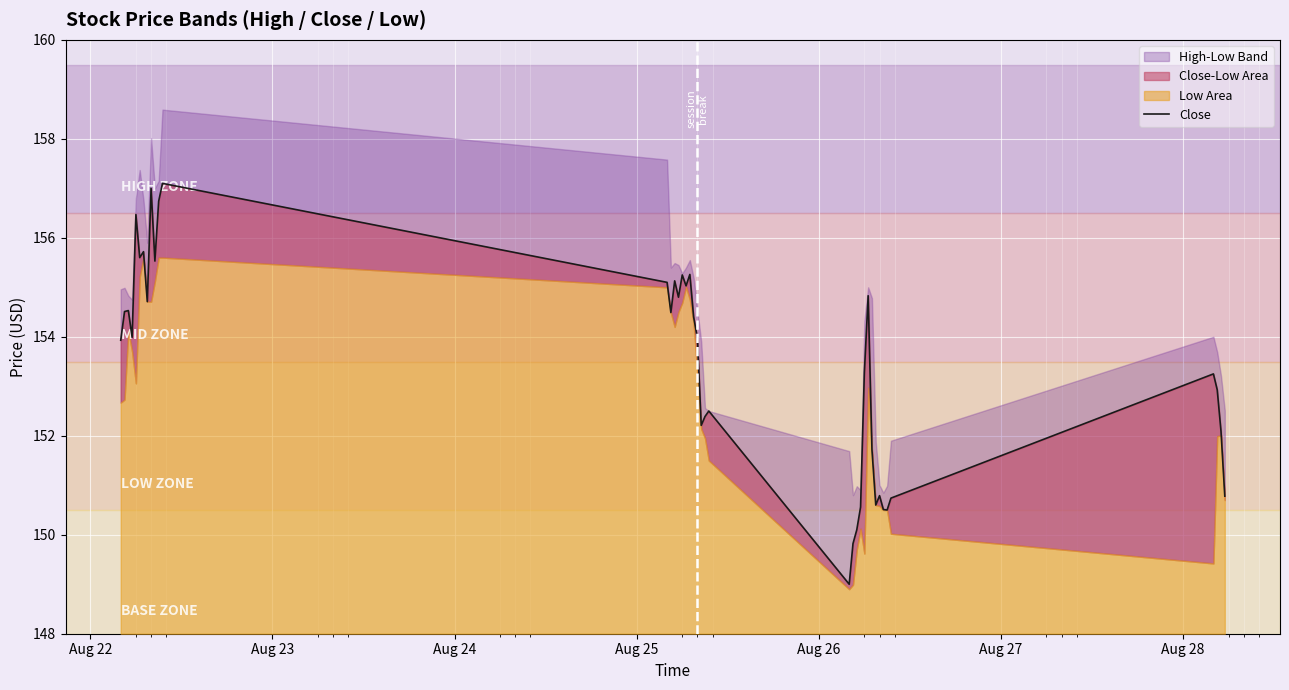

Count the number of values greater than 153.

24